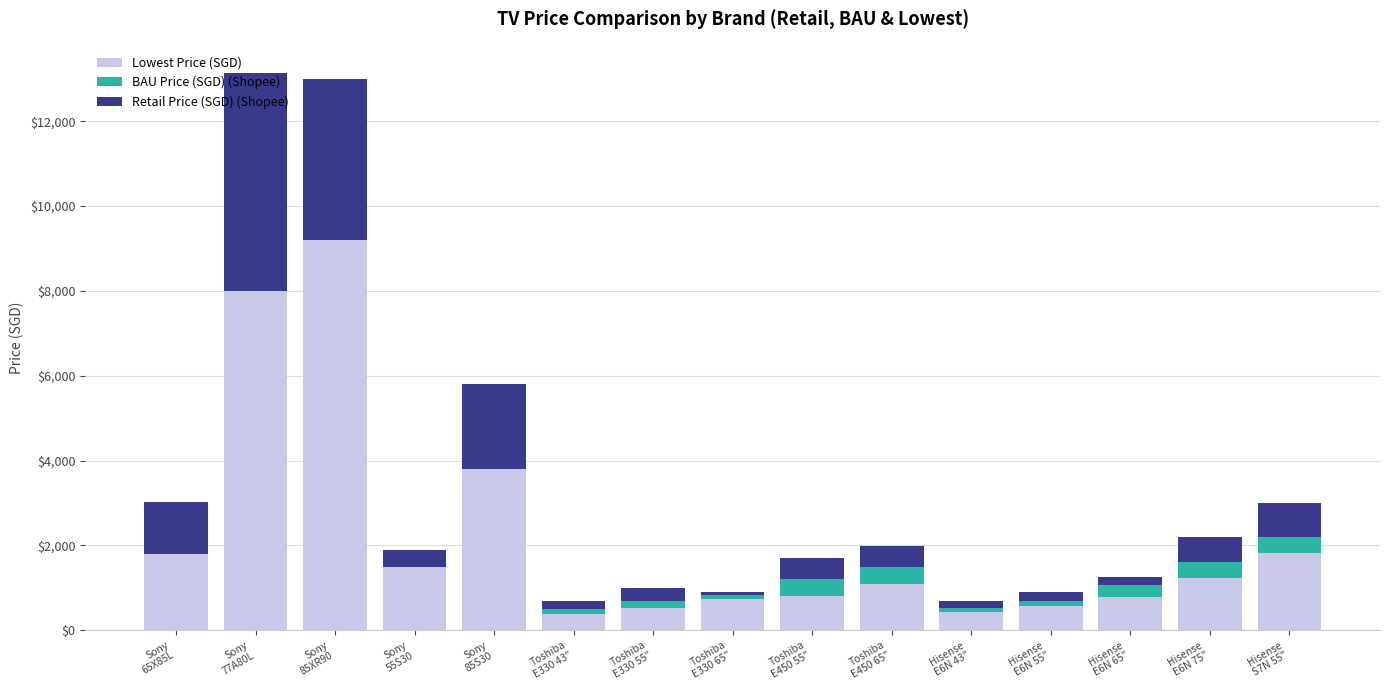

Which series has the widest spread of values?

Lowest Price (SGD)